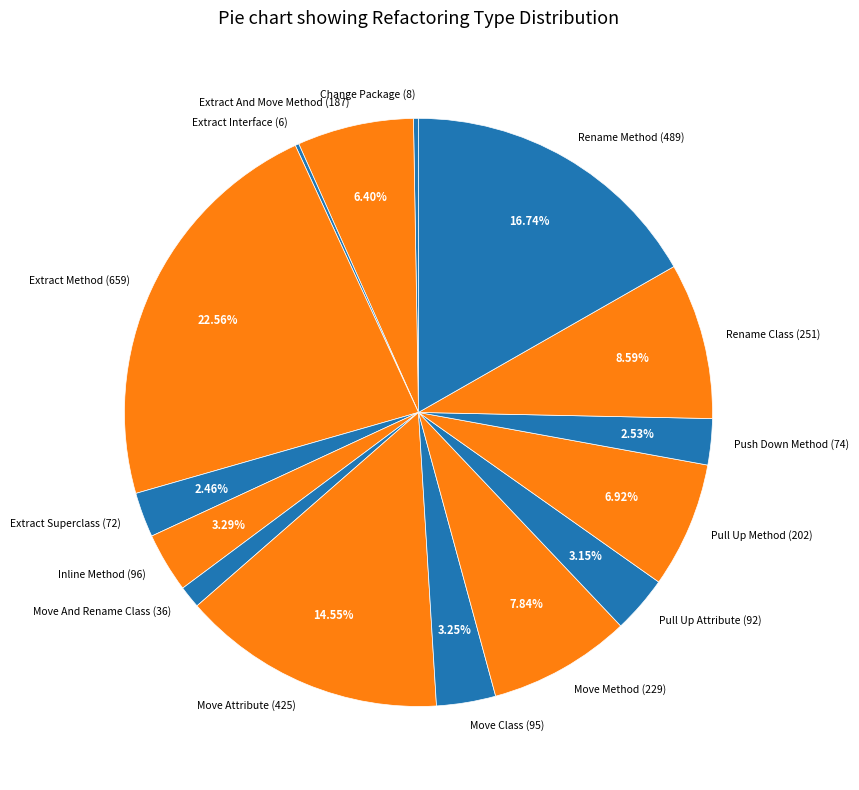

To the nearest percent, what is the average slice percentage?

7%